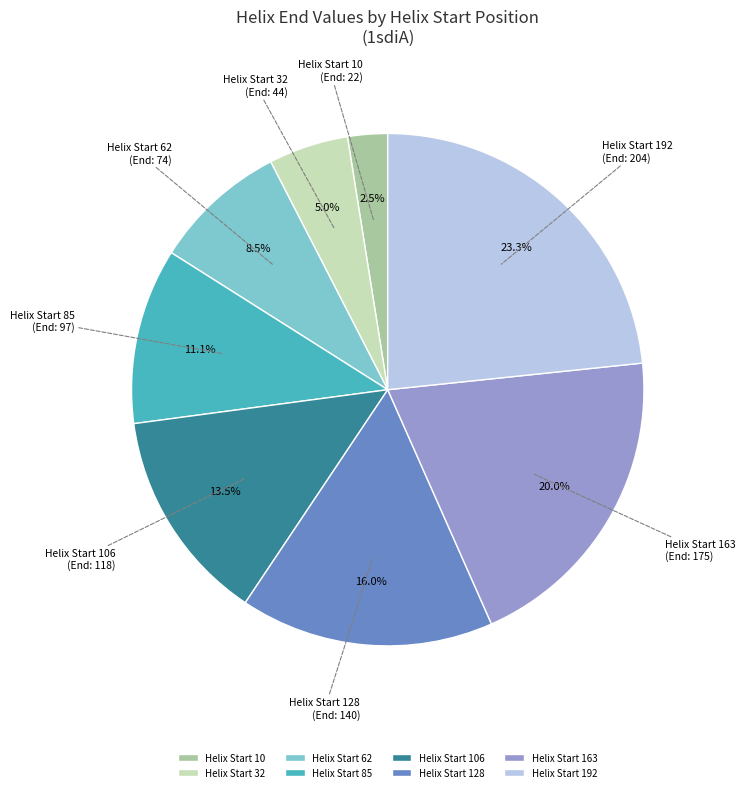

Count the number of slices in the pie.

8